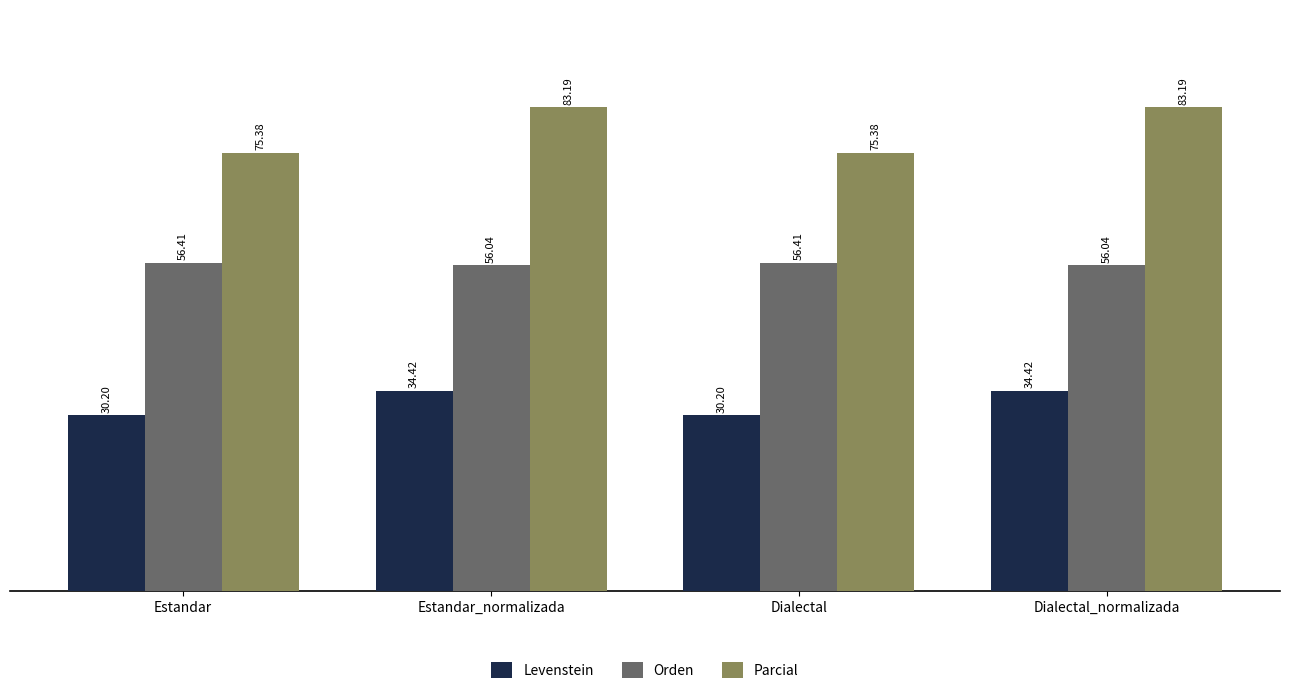

Rank the series at Estandar_normalizada from highest to lowest value.

Parcial, Orden, Levenstein